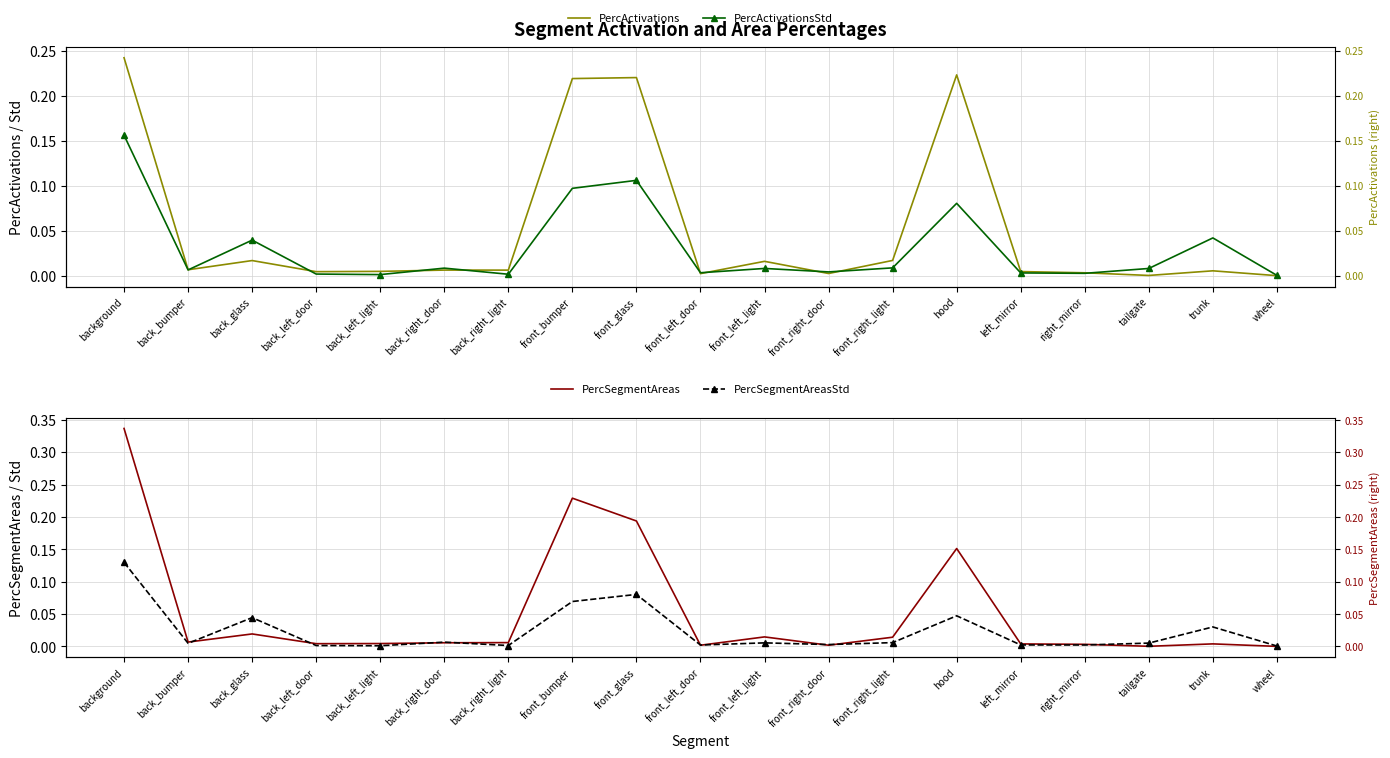

How many interior local peaks does the PercActivationsStd series have?

6